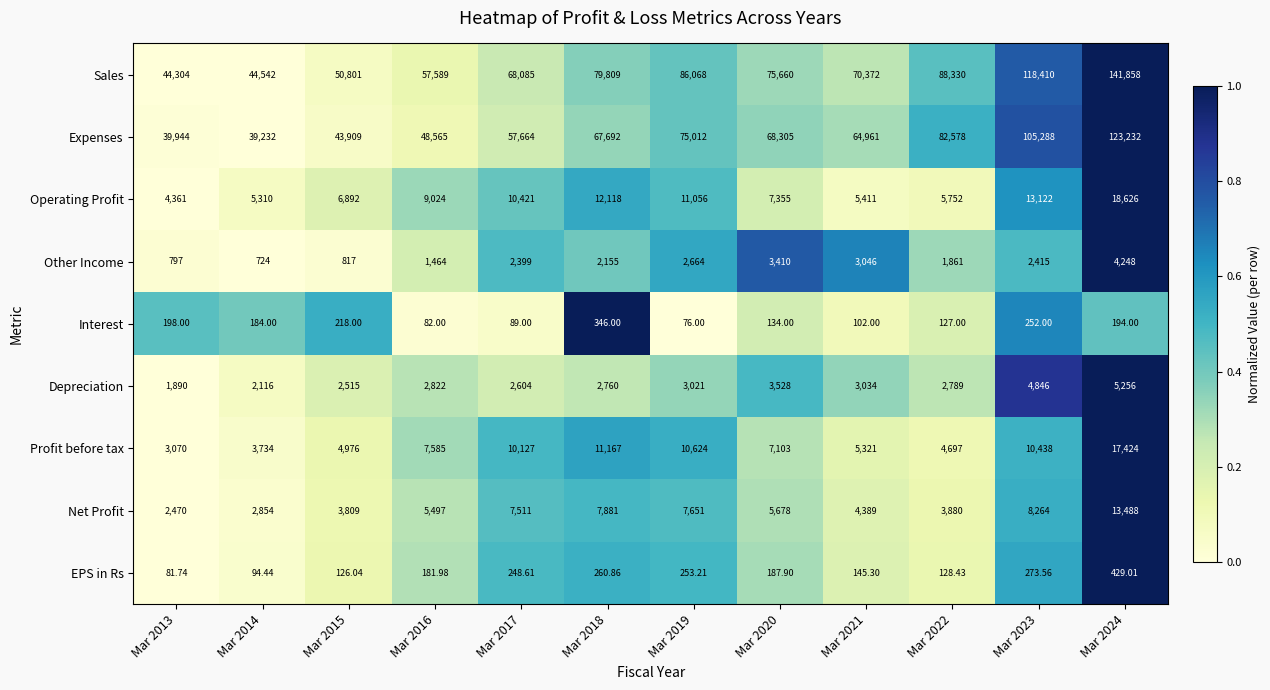

Which series has the largest total across all categories?

Sales